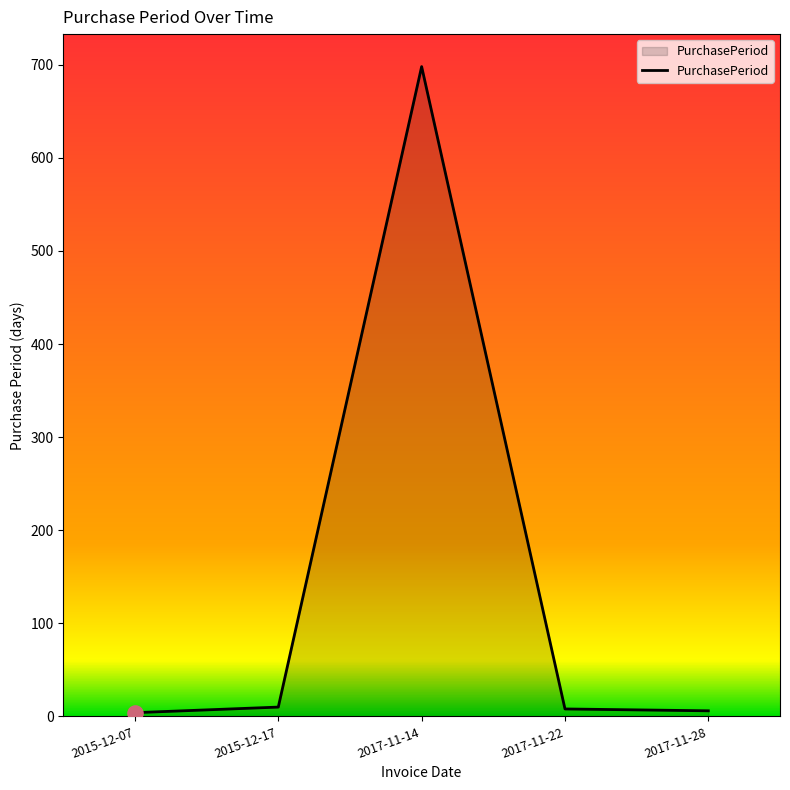

What is the change in value from 2015-12-07 to 2017-11-22?

+4